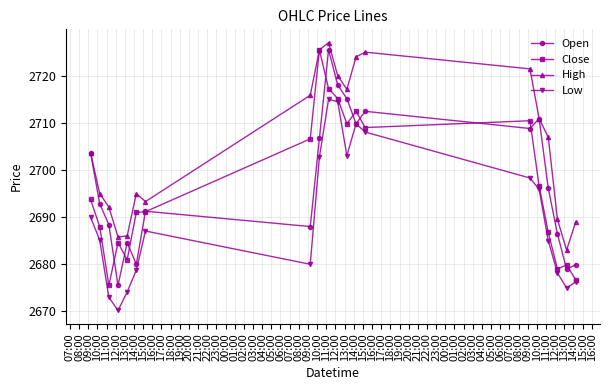

What is the lowest value of the High series?

2683.0